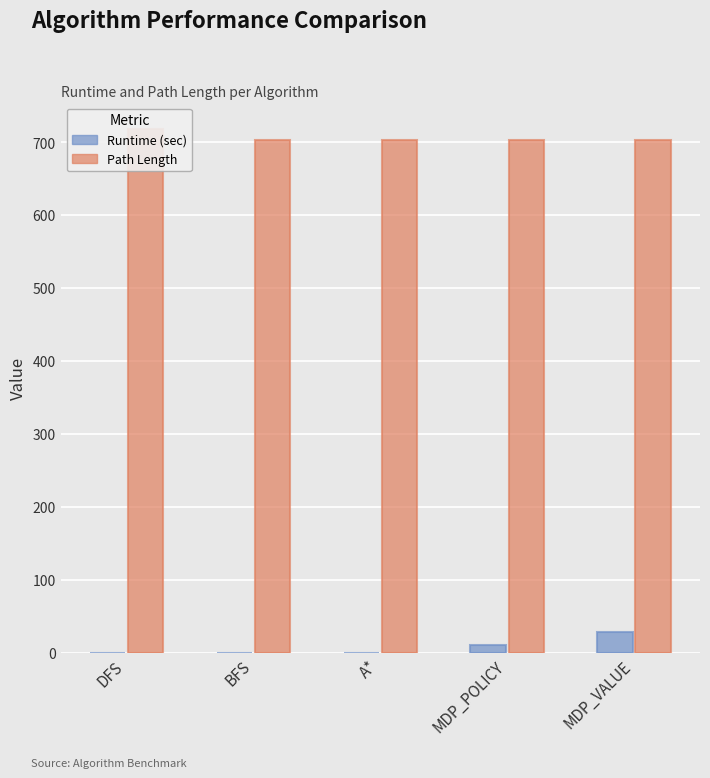

What is the average value of the Runtime (sec) series?

8.2